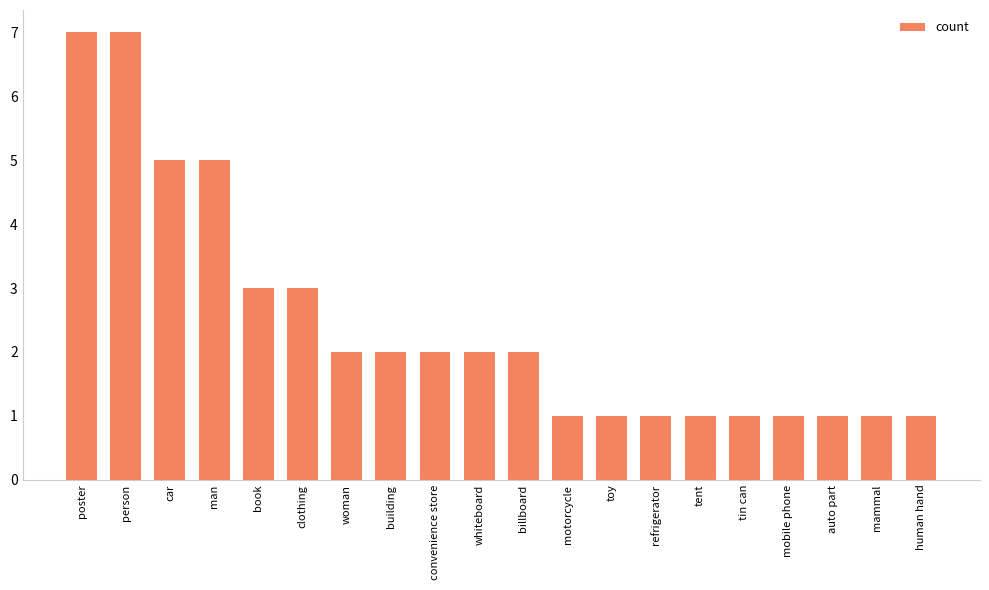

What is the value of the 18th bar from the left?

1